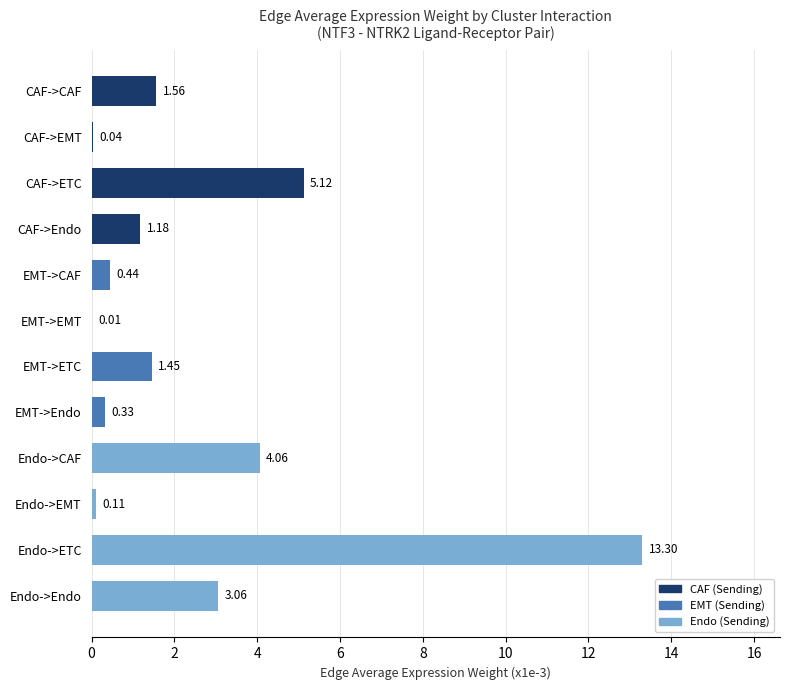

How many values in the Endo series exceed 4?

2